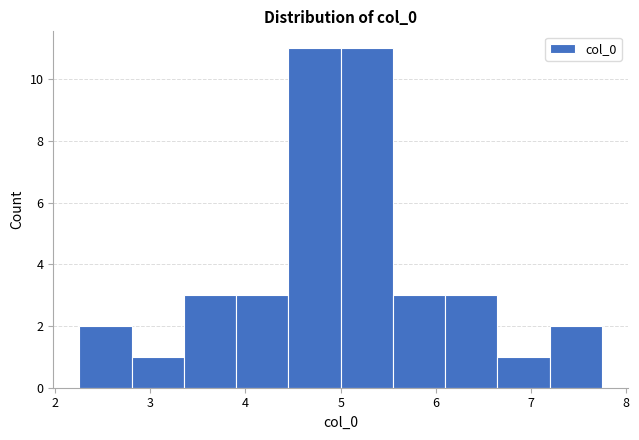

What is the height of the bar covering 7.2 to 7.7 on the x-axis? Neither the bar edges nor the heights are printed on the chart, so give them approximately, as read against the axes.

2